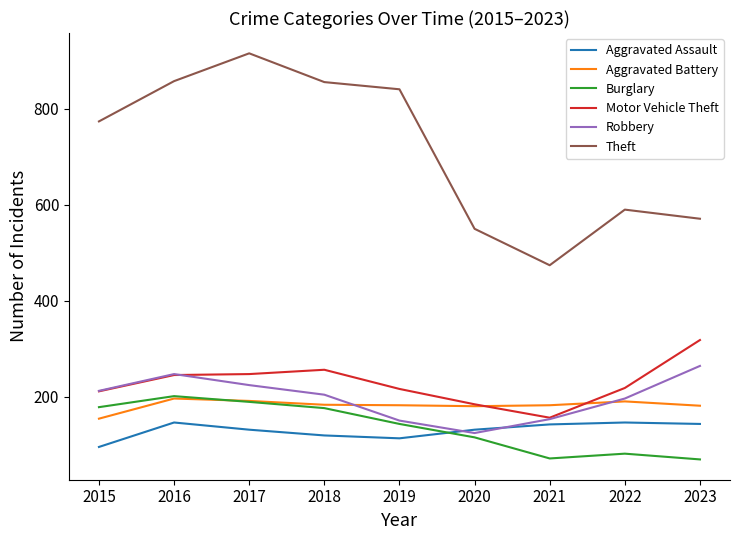

The value of Robbery at 2020 is 124. True or false?

True